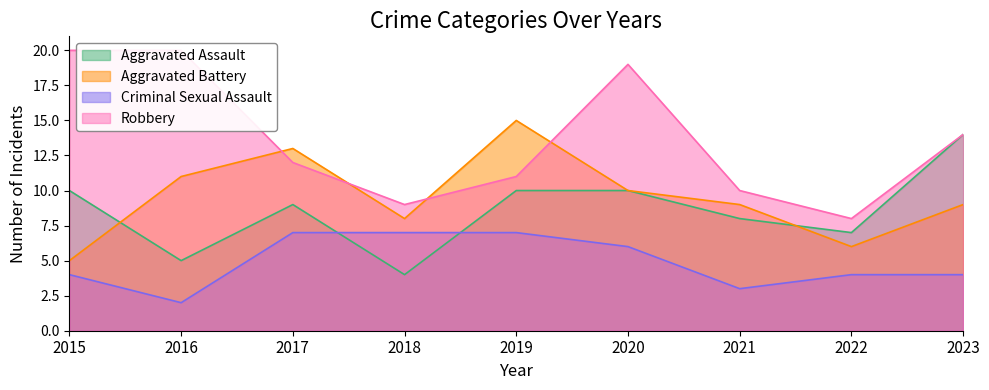

Which has a higher value, 2015 or 2021?

2015